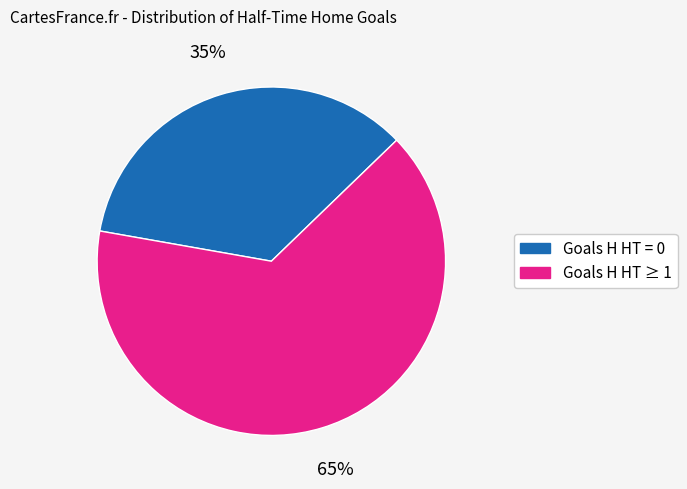

Does any single category account for the majority?

Yes